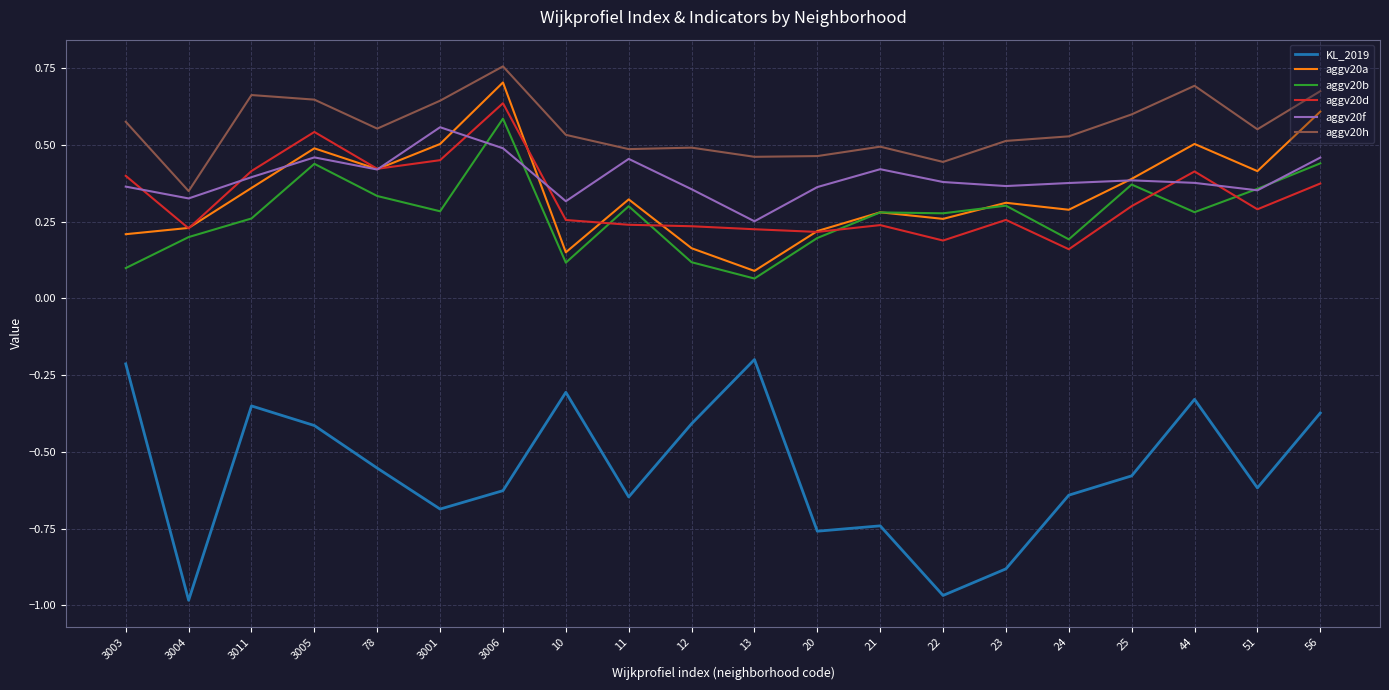

What is the sum of all aggv20b values?

5.5